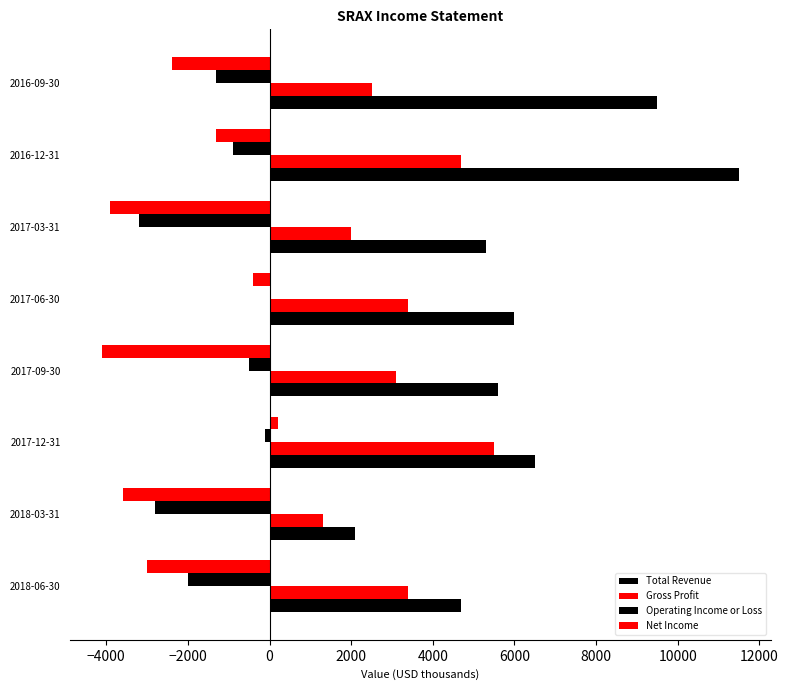

Count the number of categories in the chart.

8